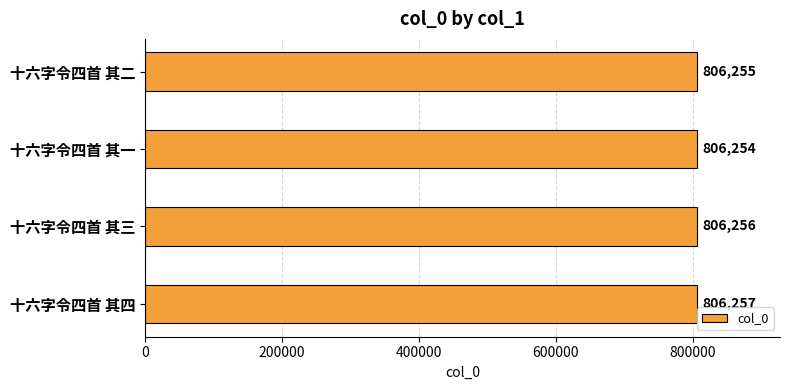

Reading bottom to top, what are all the values shown in this chart?

十六字令四首 其四=806257	十六字令四首 其三=806256	十六字令四首 其一=806254	十六字令四首 其二=806255